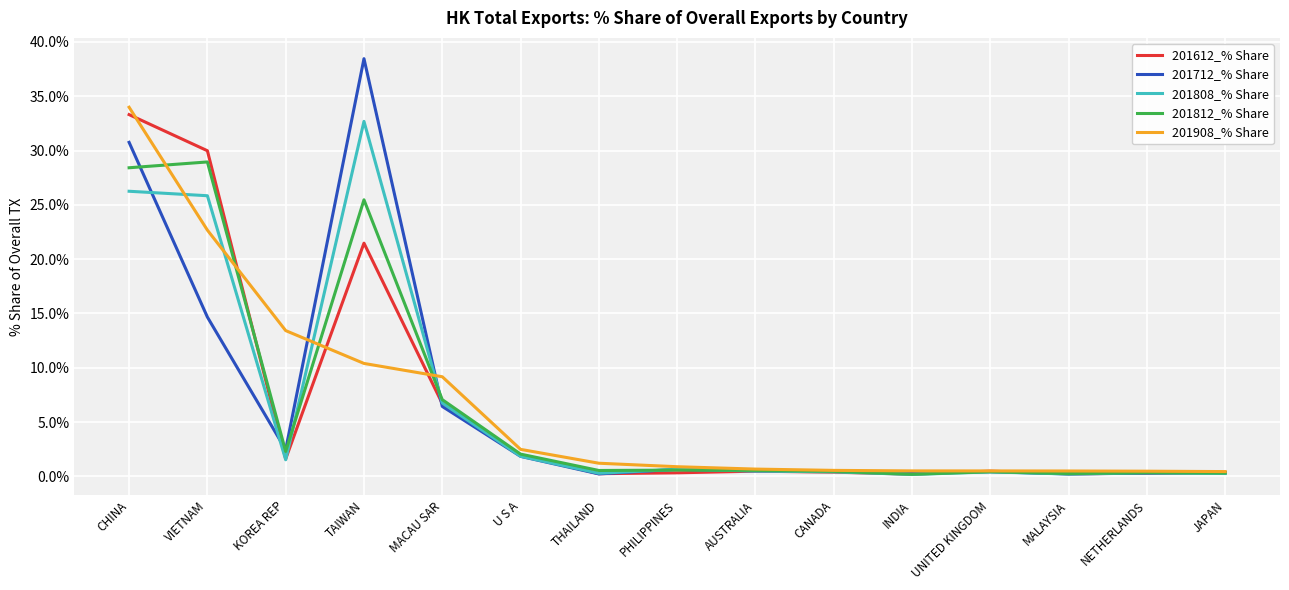

What is the sum of the 201812_% Share values at JAPAN and KOREA REP?

2.6